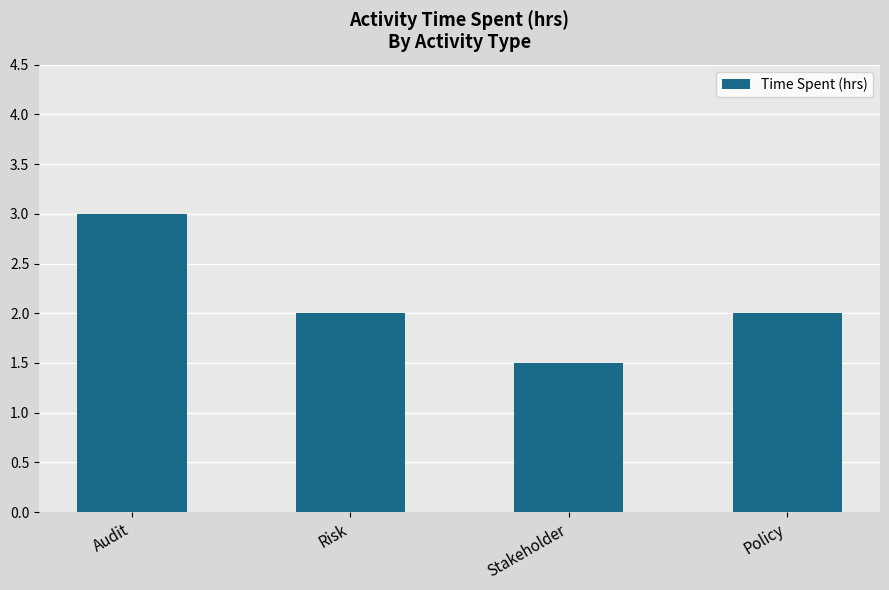

Read the value at Audit.

3.0